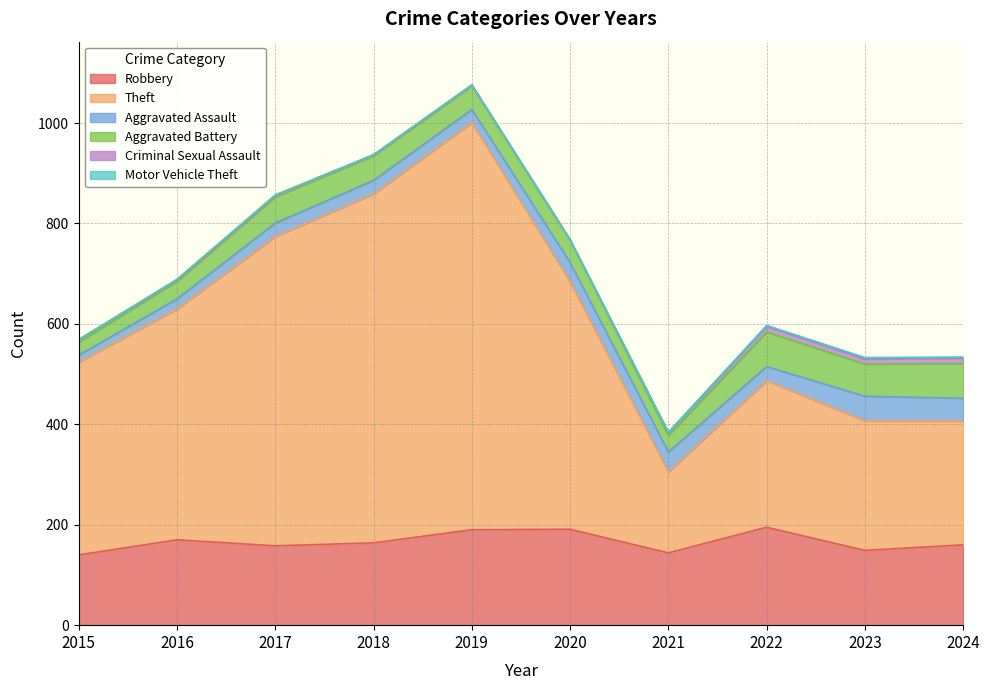

What is the total value across all series at 2019?

1076